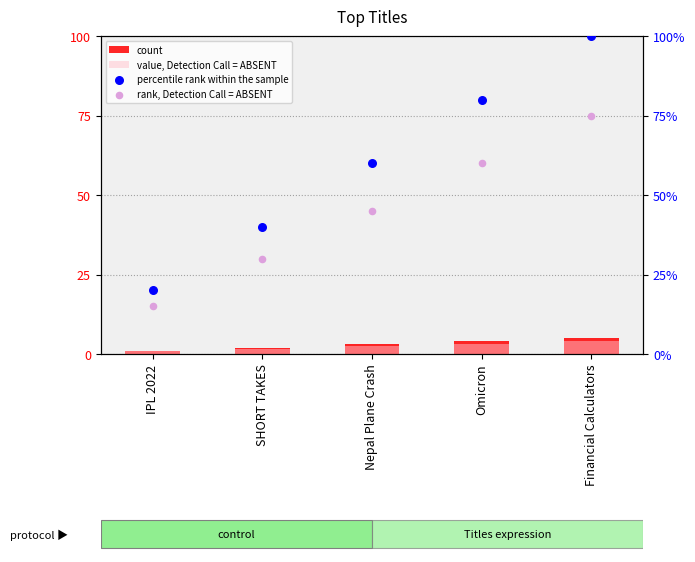

What is the total value across all series at IPL 2022?

36